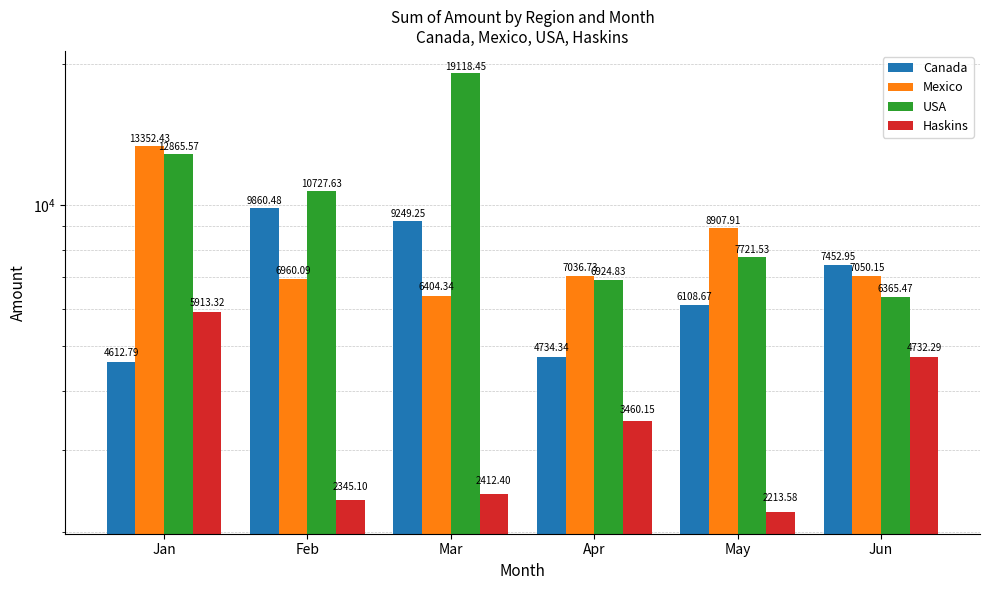

At which label does USA reach its peak?

Mar